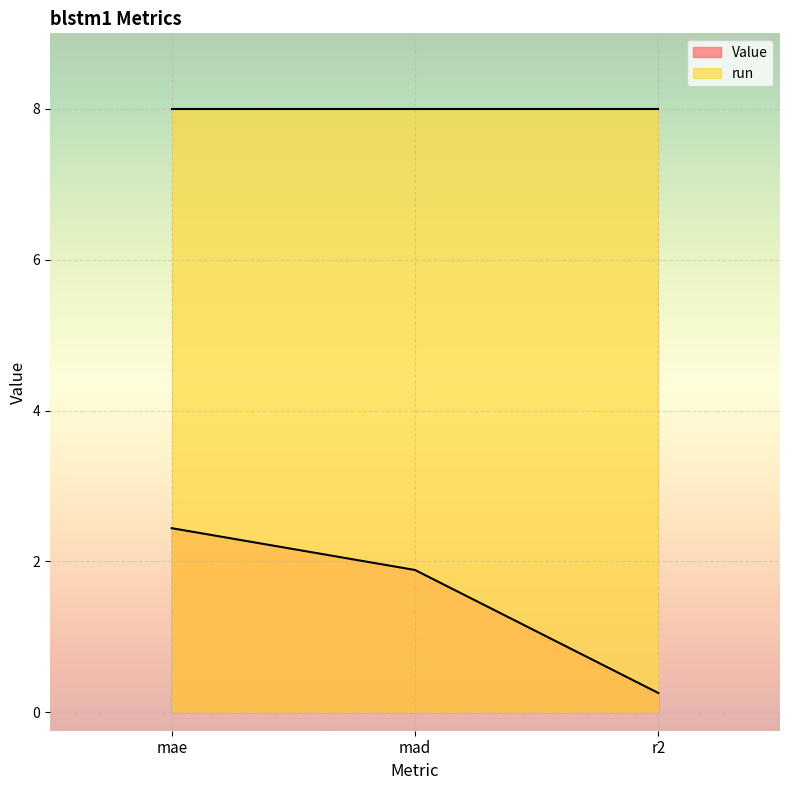

At which category does the chart reach its minimum across all series?

r2